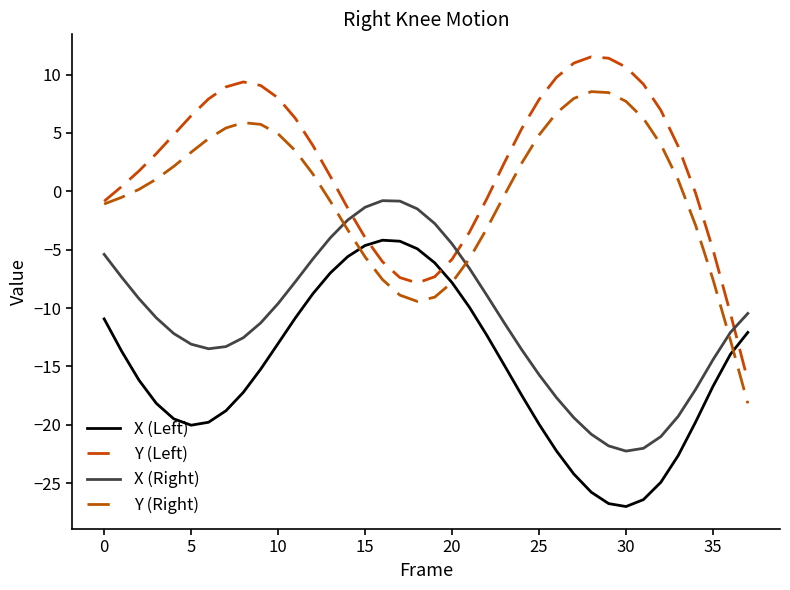

At which label does Y (Left) reach its peak?

28